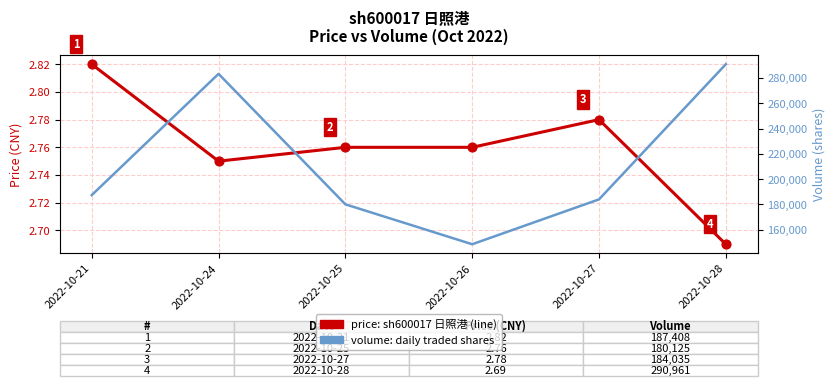

At how many categories does at least one series exceed 287973?

1